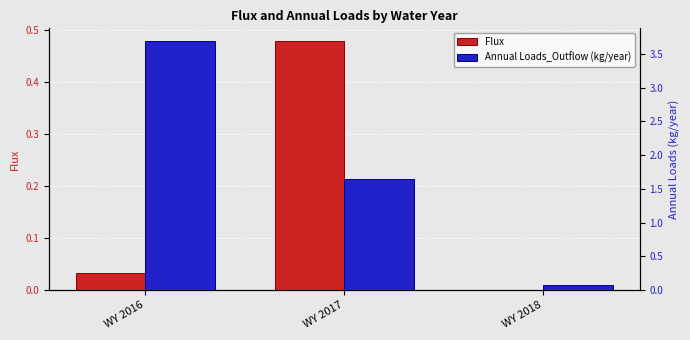

What is the total value across all series at WY 2016?

3.7